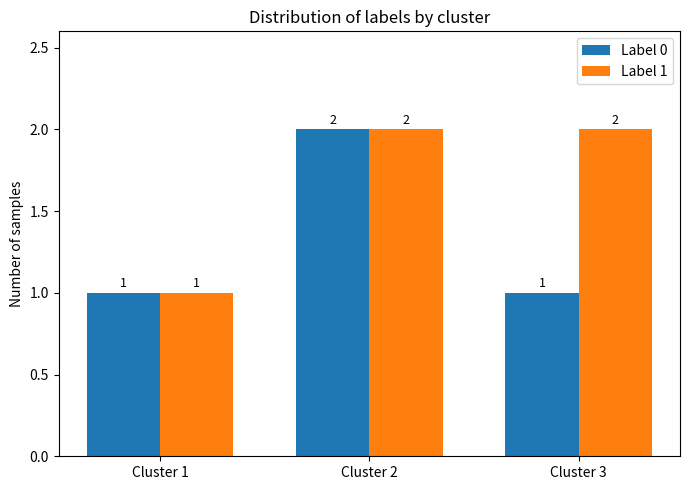

Does the chart contain stacked bars?

No